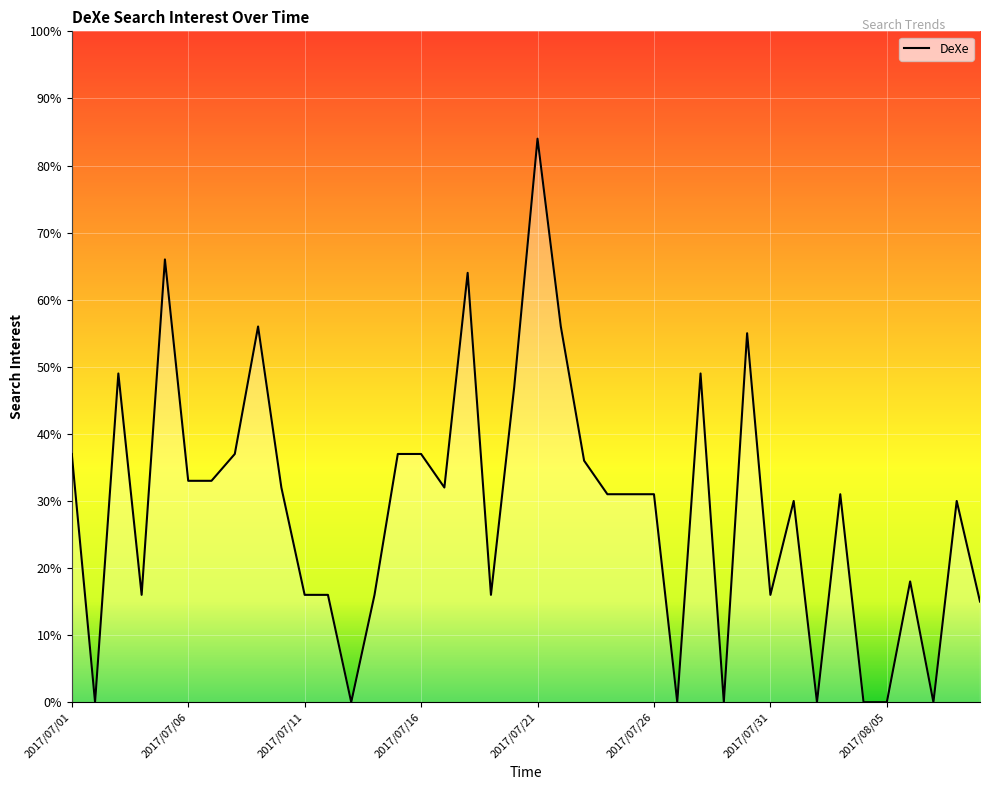

What is the difference between the maximum and minimum values?

84